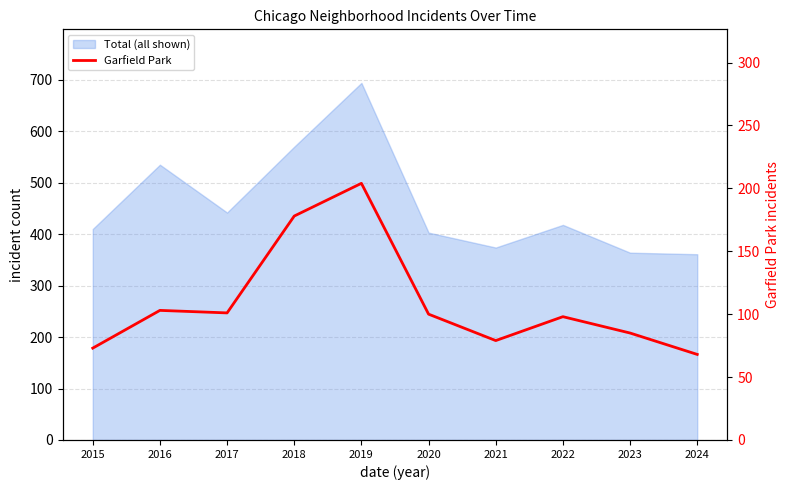

Reading left to right, what are all the values shown in this chart?

73	103	101	178	204	100	79	98	85	68